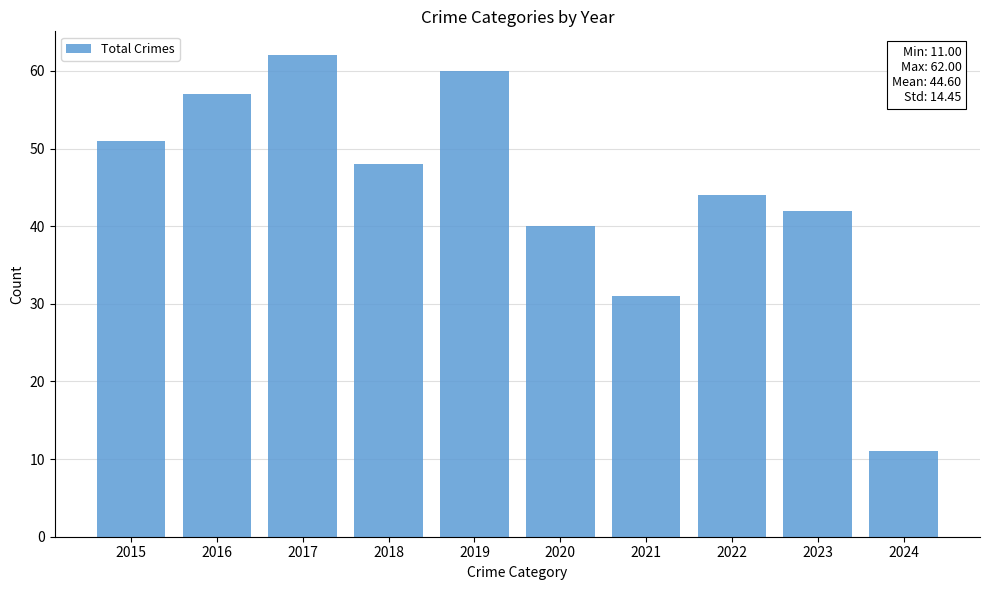

How many series are shown in this chart?

1